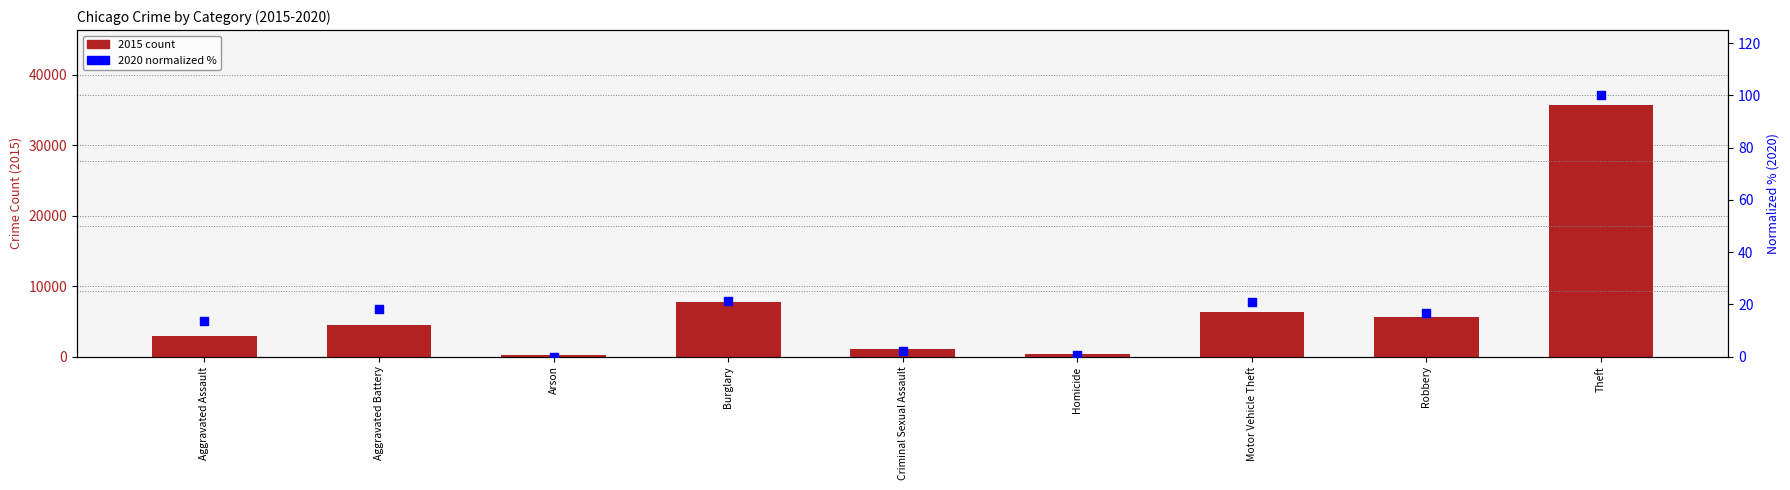

Which series has the largest Y range (max minus min)?

2015 count